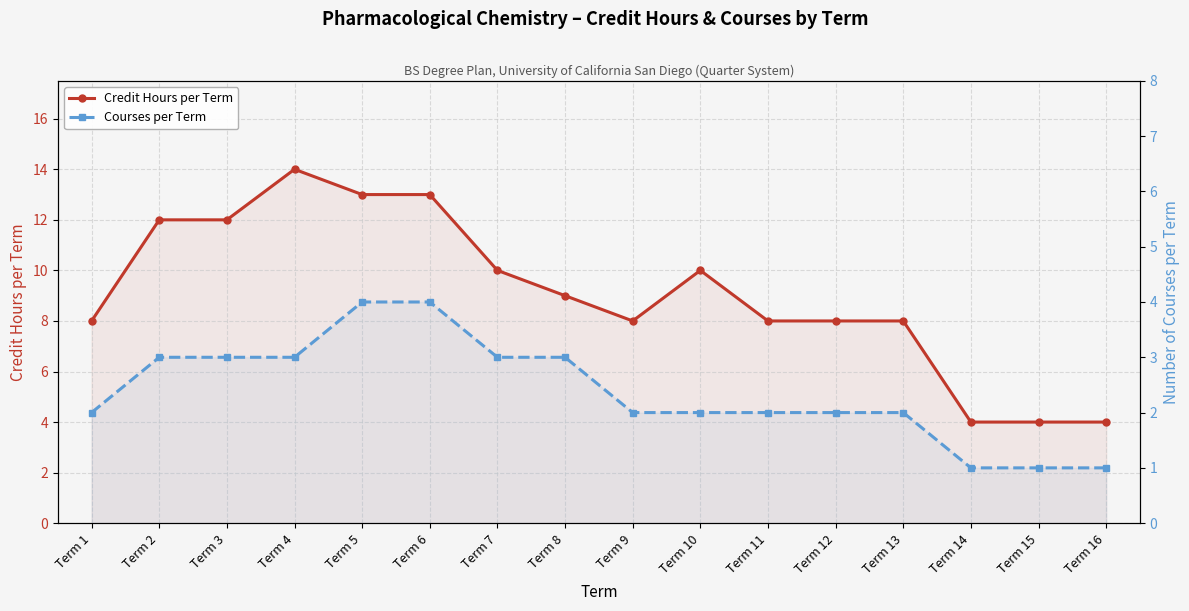

The Courses per Term series shows 4 at Term 6. True or false?

True